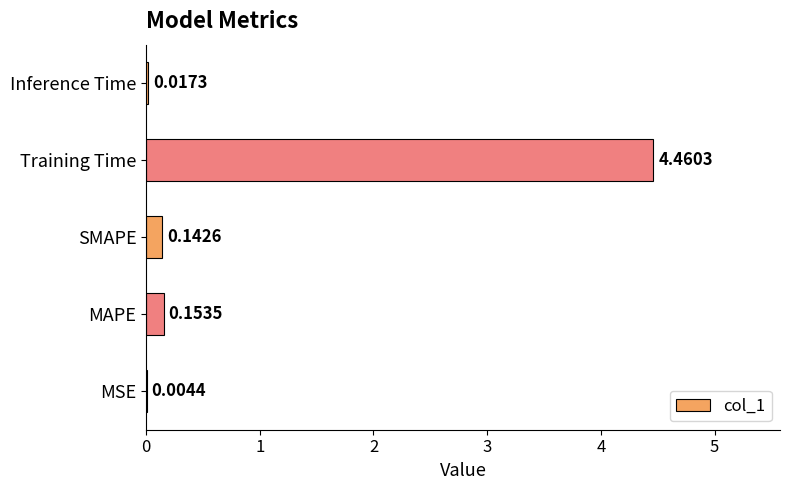

Which label corresponds to the largest value in the chart?

Training Time